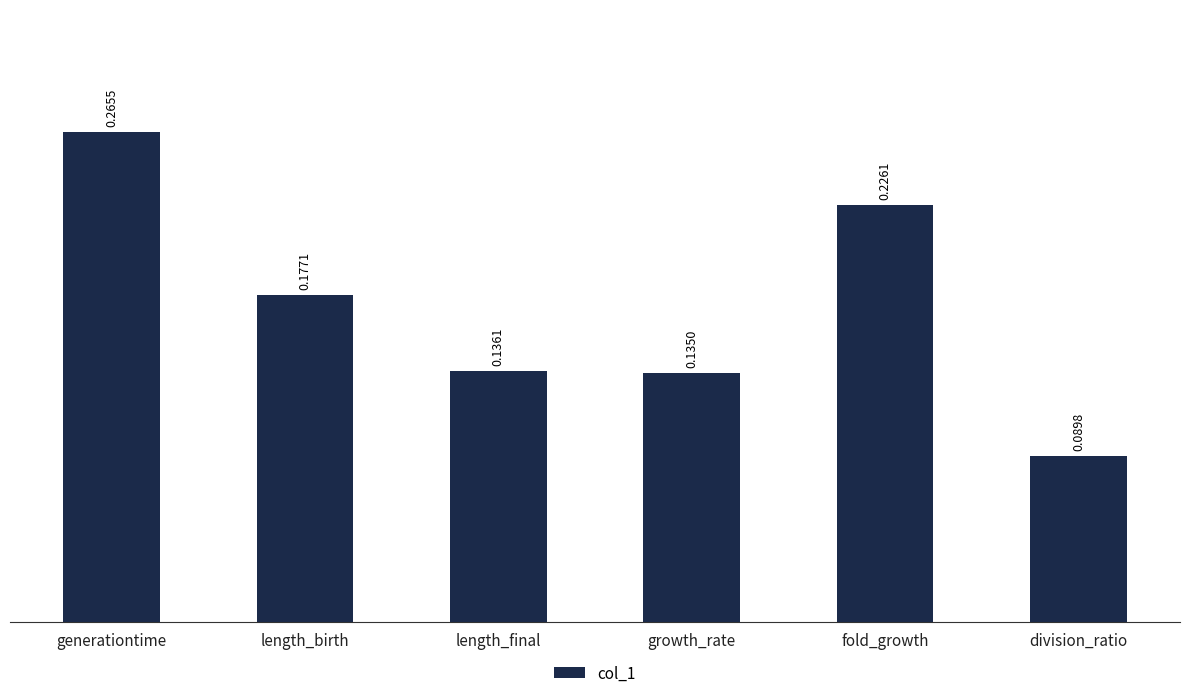

The value at length_final is 0.2. True or false?

False